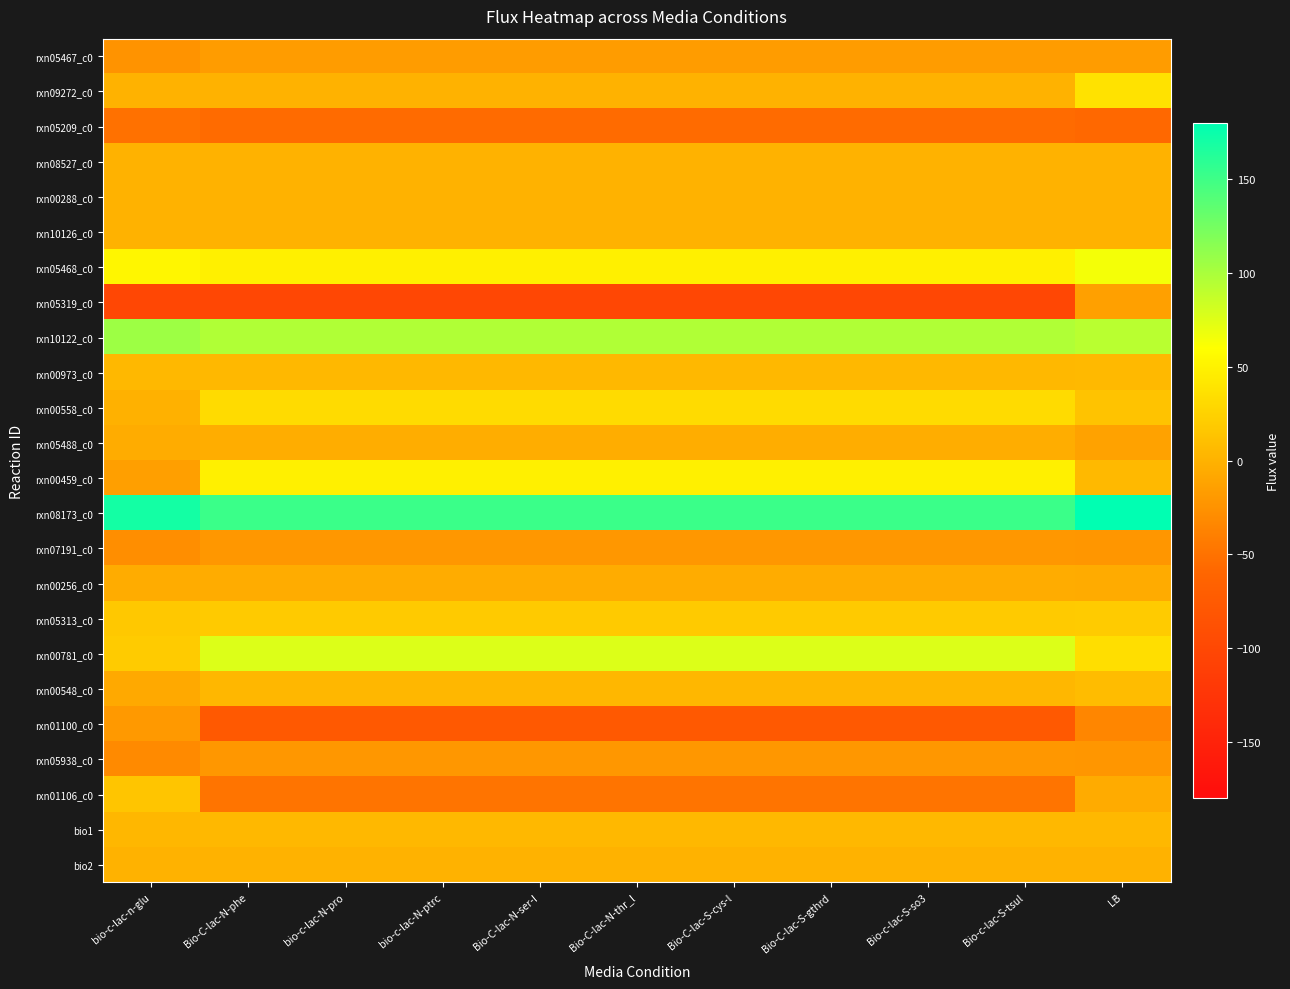

List the series in order of their peak value, lowest first.

rxn05209_c0, rxn07191_c0, rxn05938_c0, rxn01100_c0, rxn05467_c0, rxn05319_c0, rxn00256_c0, rxn05488_c0, rxn08527_c0, rxn00288_c0, rxn10126_c0, bio2, bio1, rxn00973_c0, rxn00548_c0, rxn01106_c0, rxn05313_c0, rxn00558_c0, rxn09272_c0, rxn00459_c0, rxn05468_c0, rxn00781_c0, rxn10122_c0, rxn08173_c0